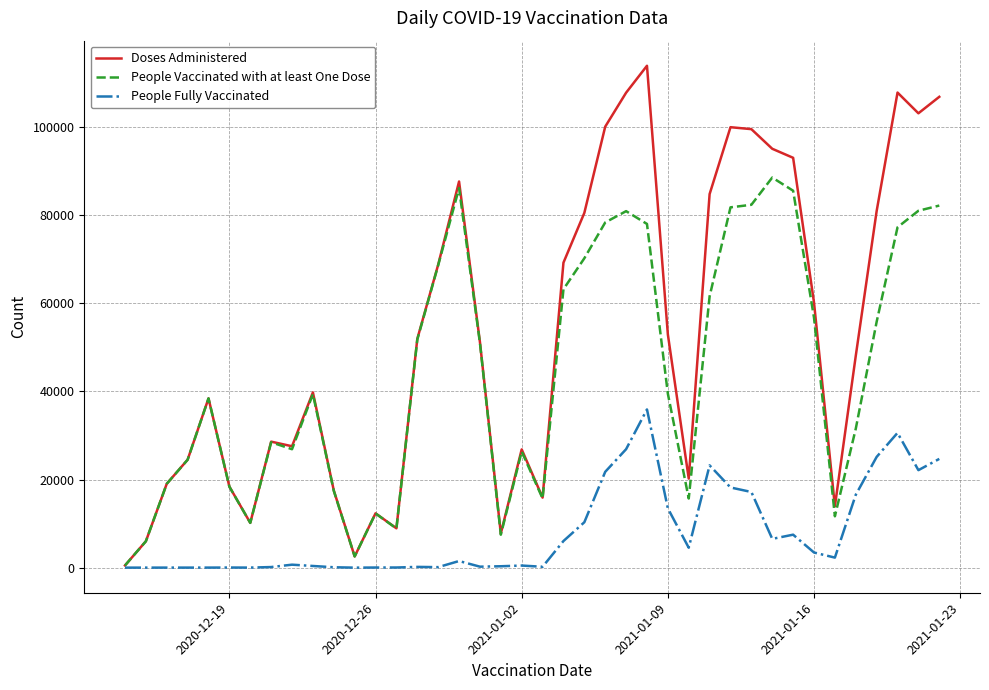

What is the greatest value displayed?

113913